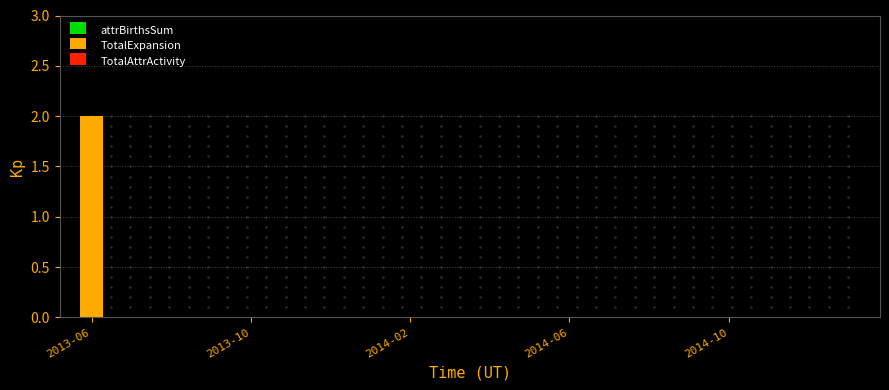

Is the value of attrBirthsSum at 5 greater than the value of TotalAttrActivity at 5?

No